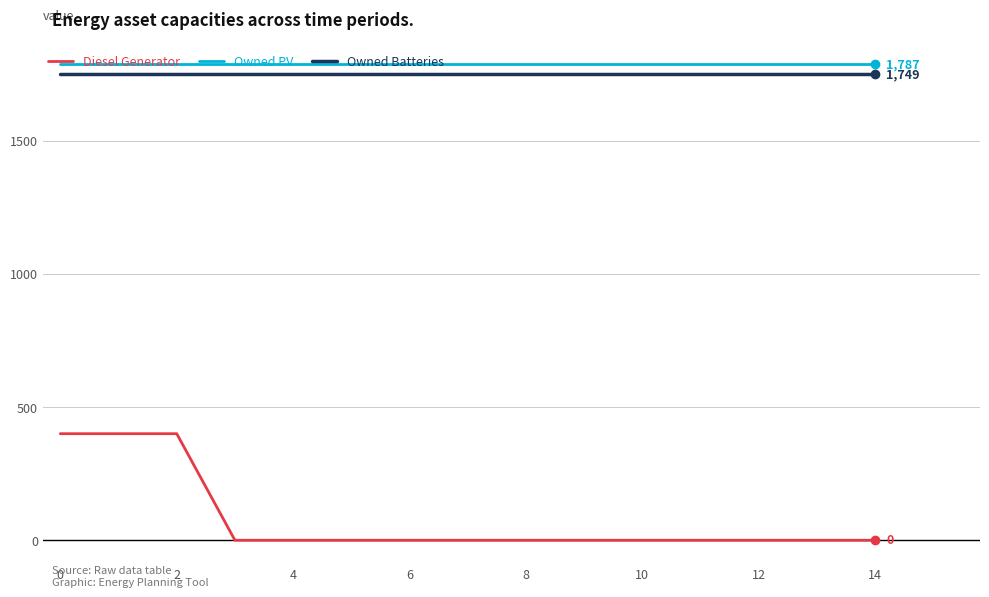

True or false: Owned PV and Diesel Generator cross at least once.

False